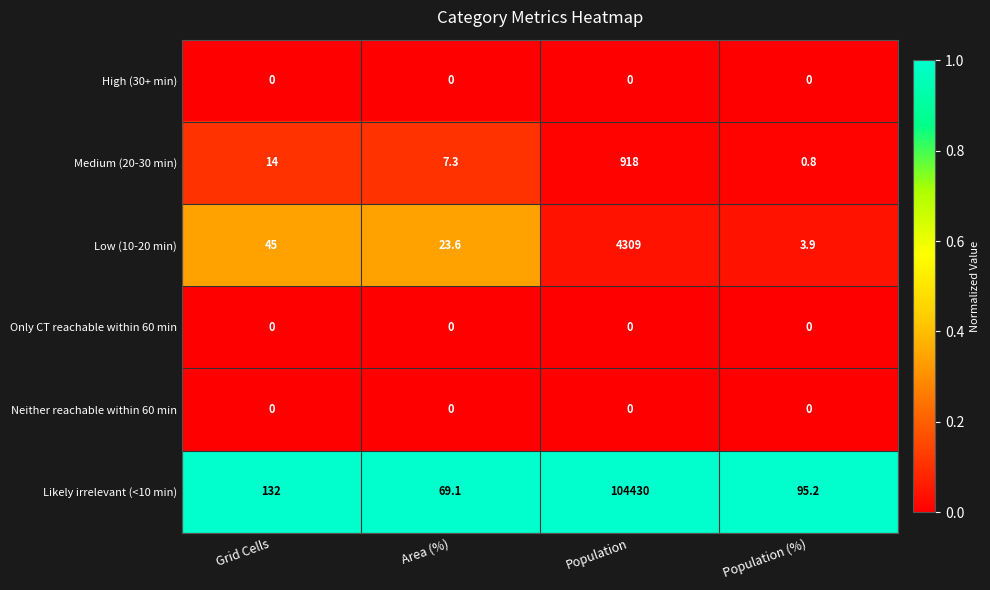

Reading left to right, list all the values displayed in this chart.

High (30+ min): 0.0	0.0	0.0	0.0
Medium (20-30 min): 14.0	7.3	918.0	0.8
Low (10-20 min): 45.0	23.6	4309.0	3.9
Only CT reachable within 60 min: 0.0	0.0	0.0	0.0
Neither reachable within 60 min: 0.0	0.0	0.0	0.0
Likely irrelevant (<10 min): 132.0	69.1	104430.0	95.2